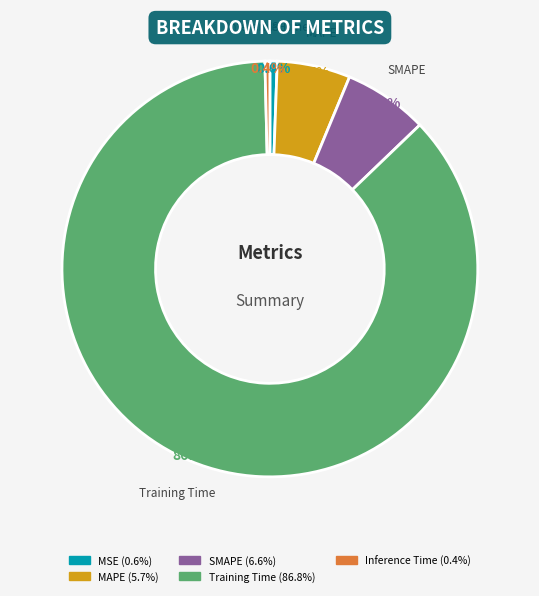

To the nearest percent, what is the combined percentage of Inference Time and MSE?

1%